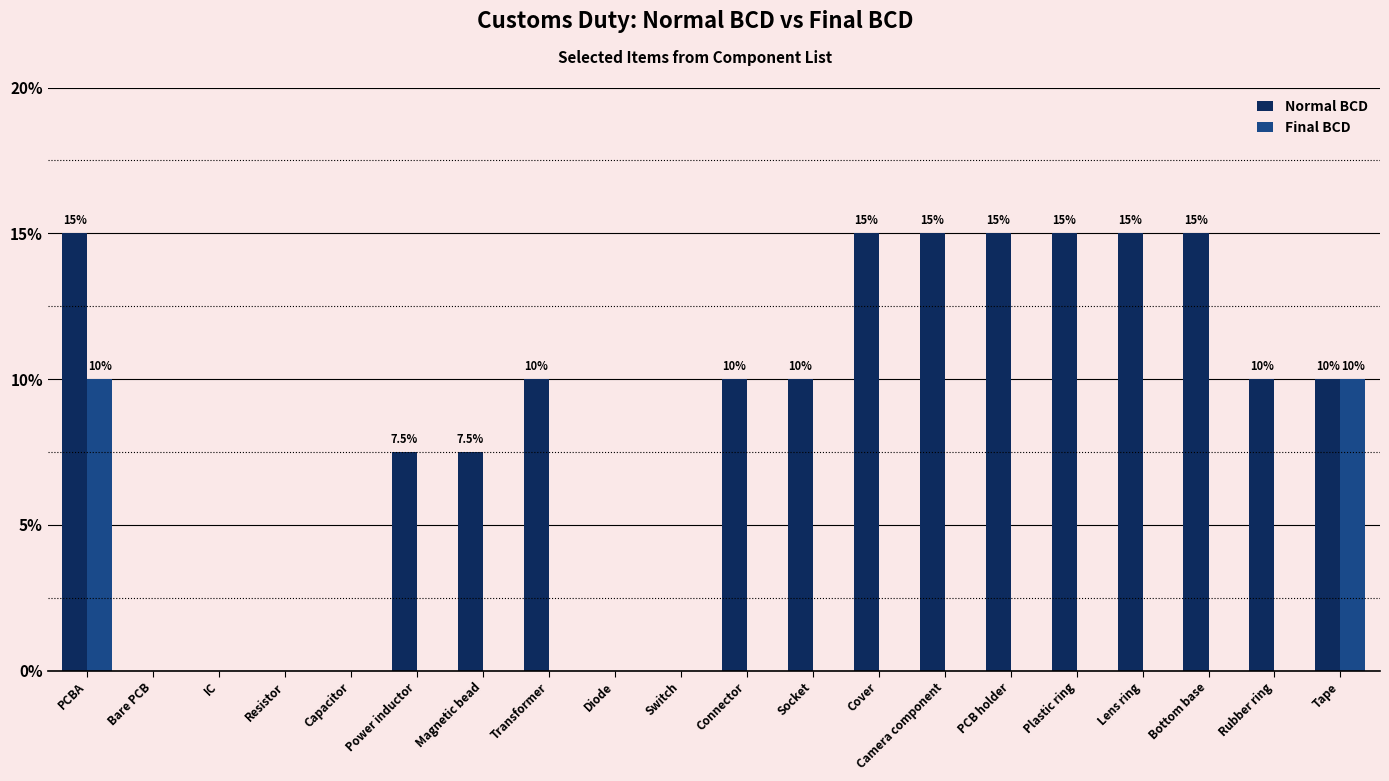

Count the number of categories in the chart.

20